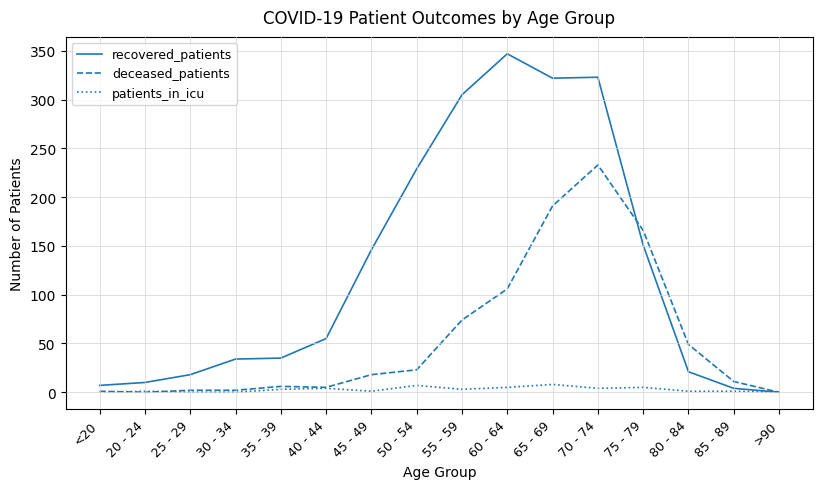

At which category is the sum across all series the highest?

70 - 74